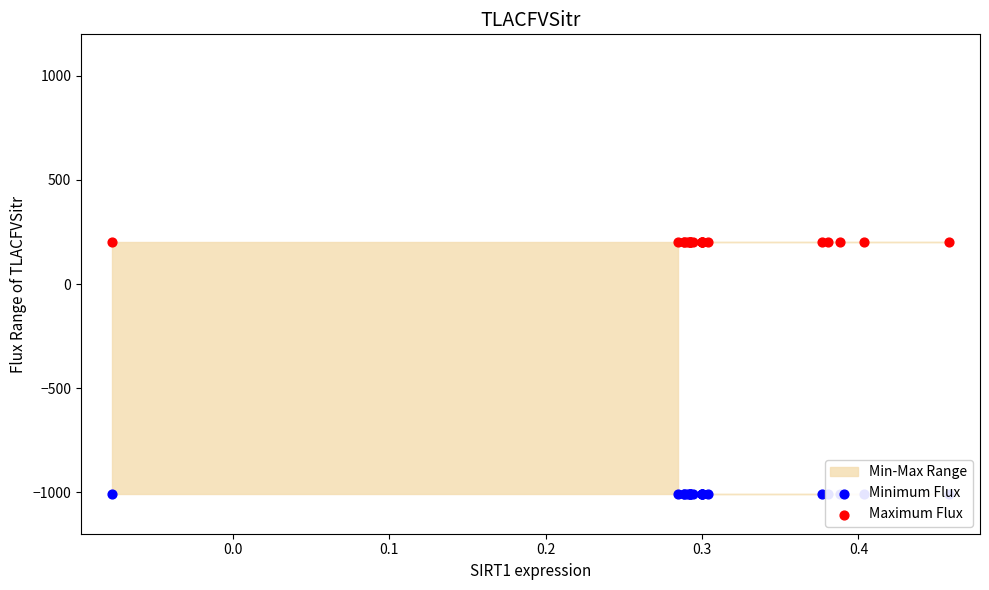

Which series reaches the minimum Y coordinate?

Minimum Flux